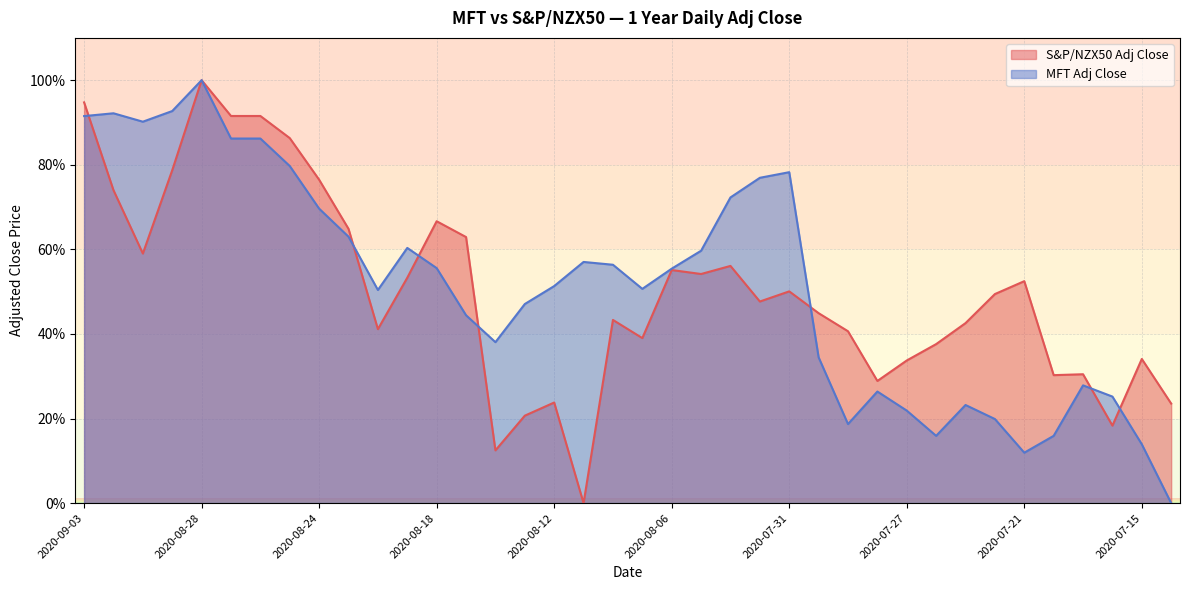

What is the average value of the S&P/NZX50 Adj Close series?

50.3